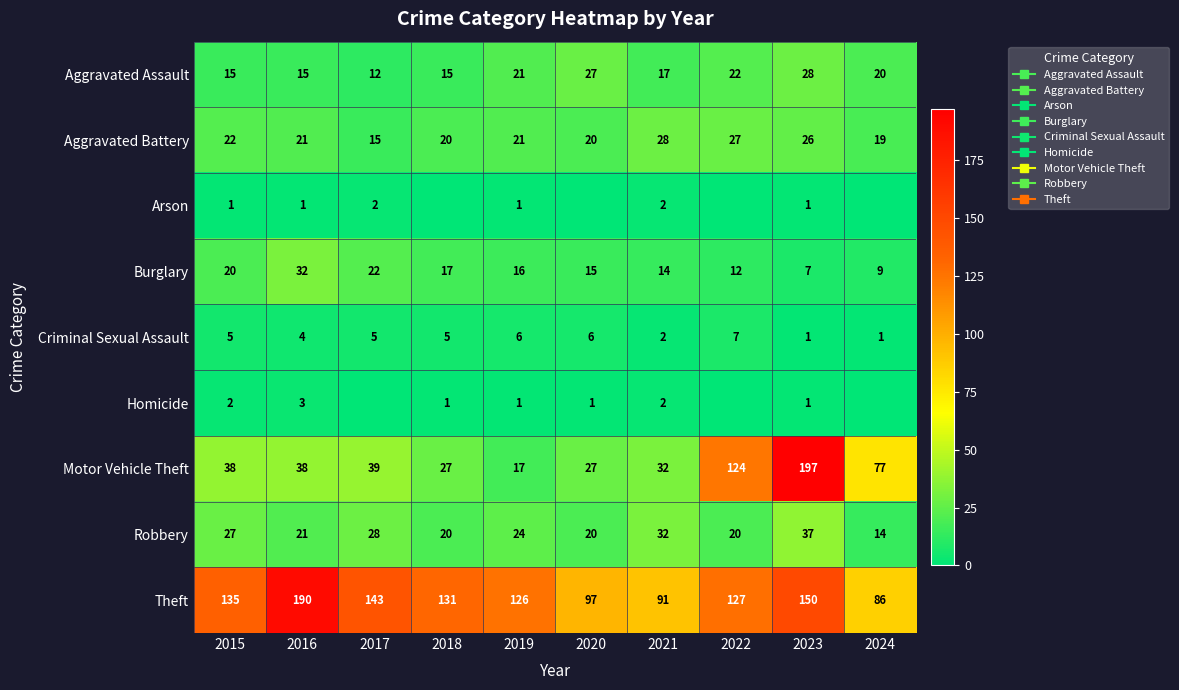

The value of Aggravated Battery at 2015 is 10. True or false?

False